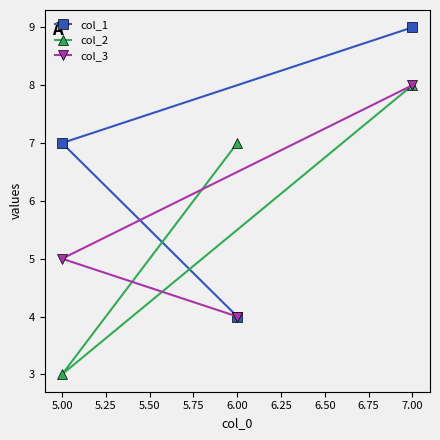

Is it true that col_1 equals 16 at 7.00?

False